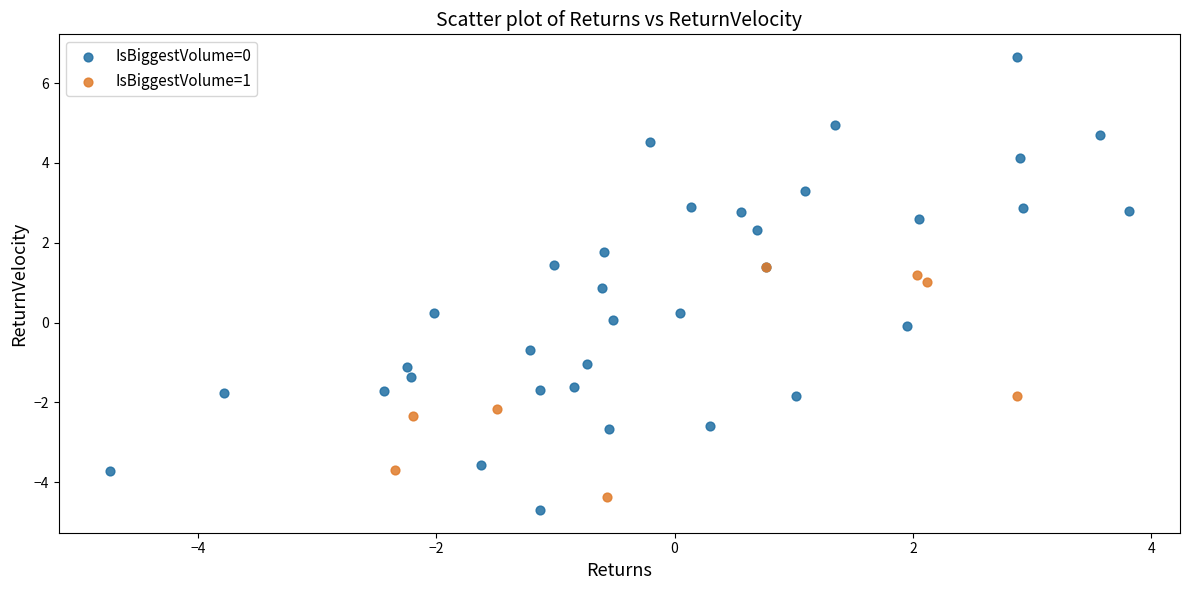

Which series contains the highest Y value?

IsBiggestVolume=0